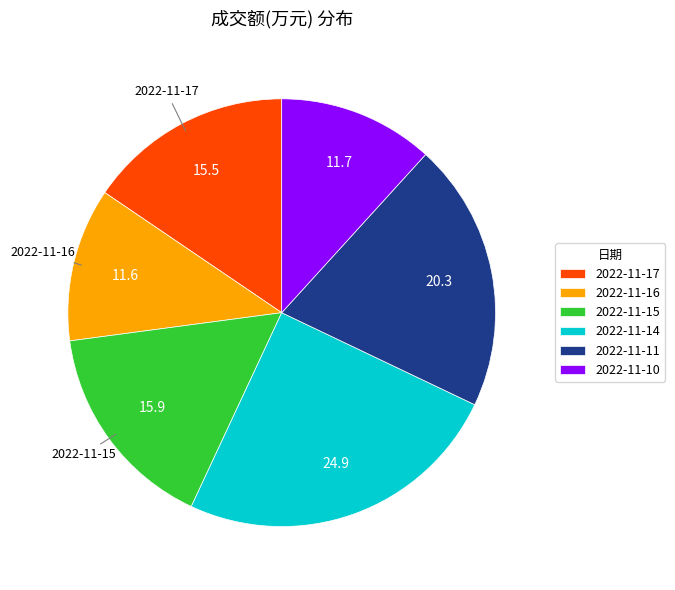

Combined, do 2022-11-10 and 2022-11-16 account for over 50%?

No